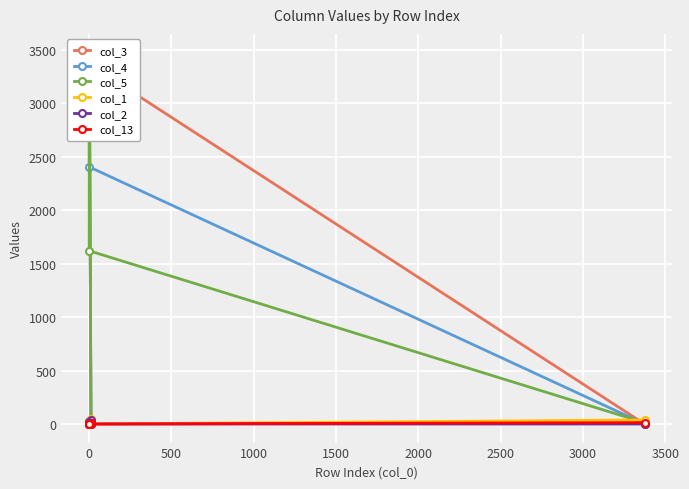

How many lines are shown in the chart?

6